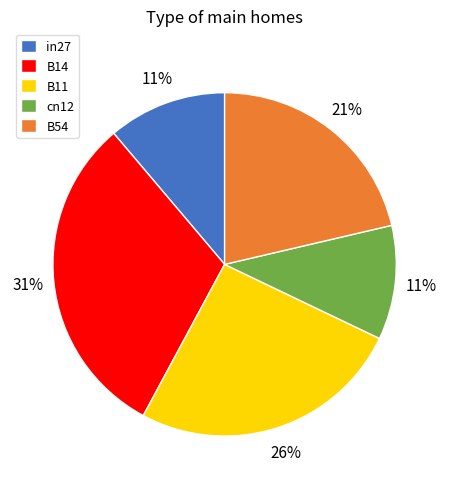

Combined, do B14 and in27 account for over 50%?

No